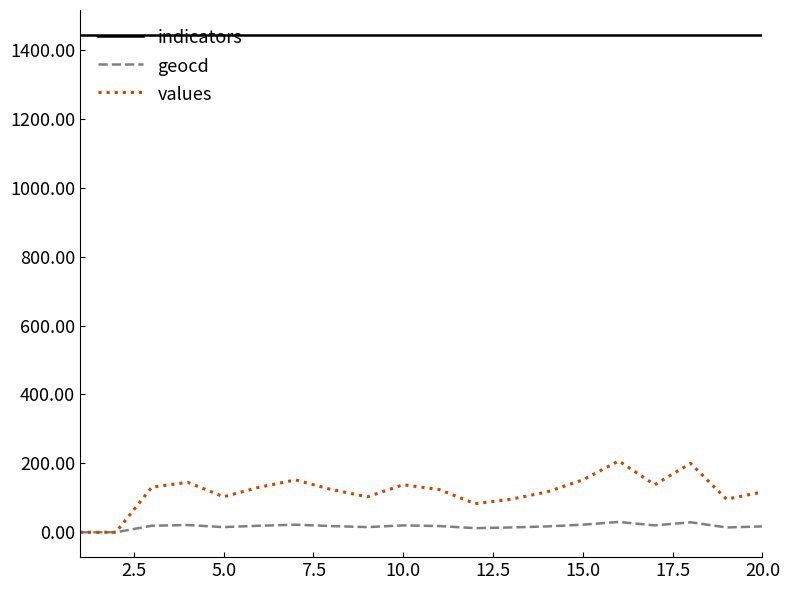

Does the chart display data point markers on the line(s)?

No